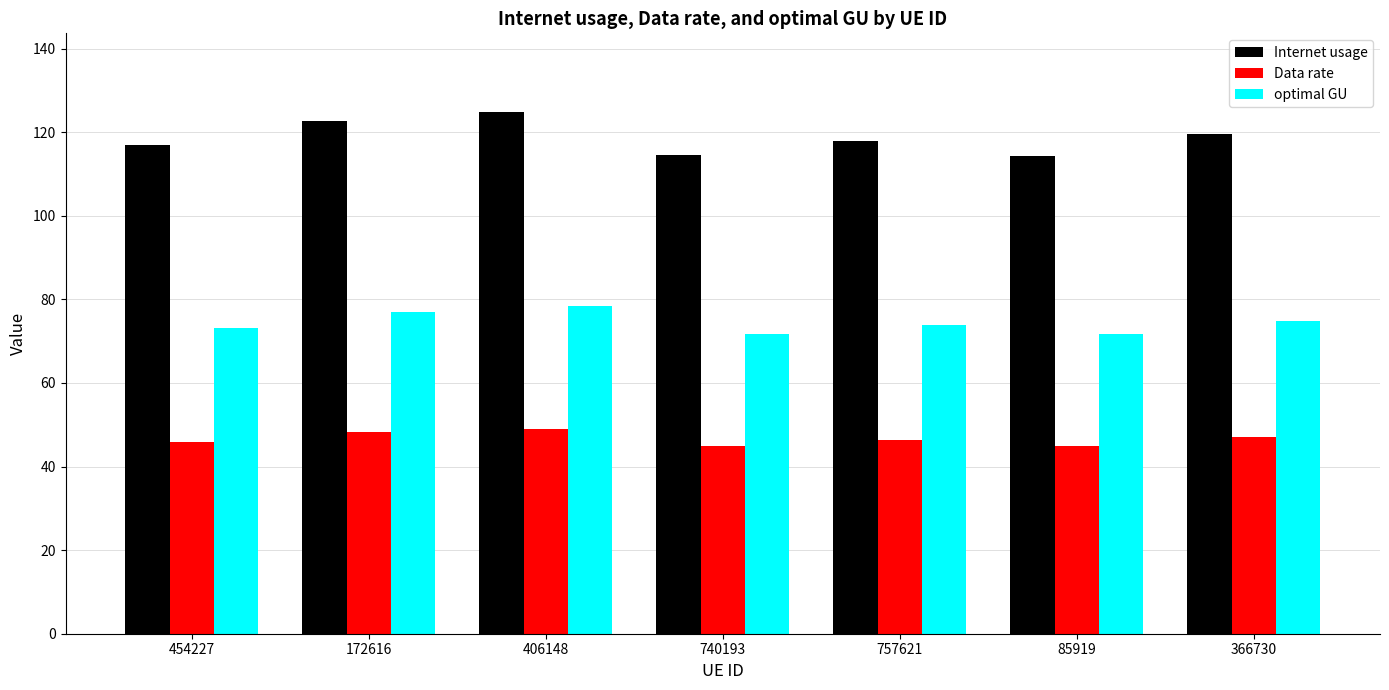

Which series has the widest spread of values?

Internet usage